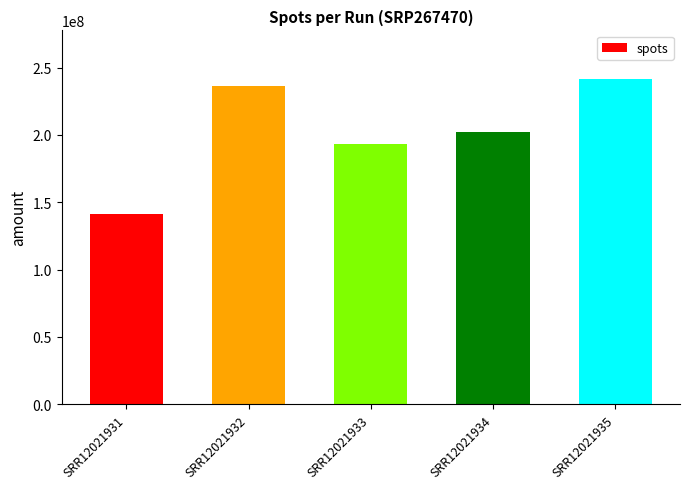

What is the sum of the values at SRR12021935 and SRR12021931?

382916263